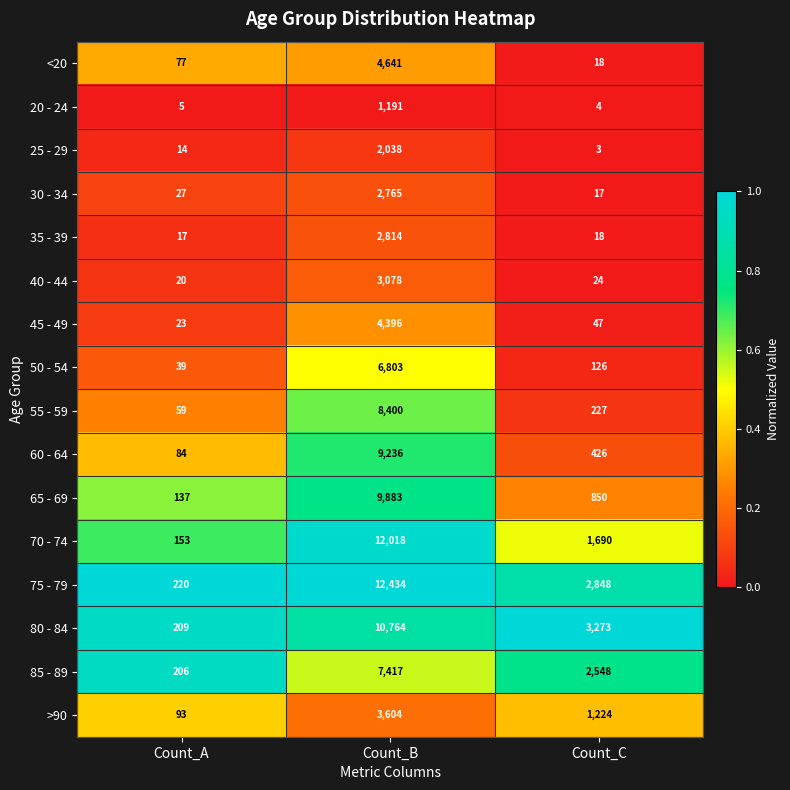

What is the approximate value of 65 - 69 at Count_A, to the nearest 50?

150